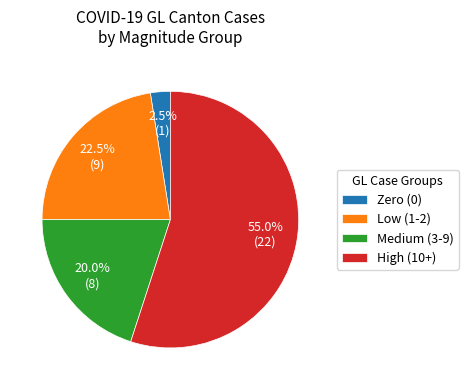

Which has a higher value, Medium (3-9) or Zero (0)?

Medium (3-9)